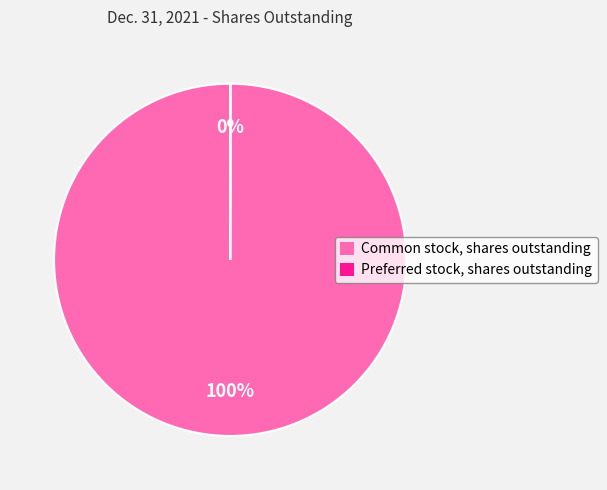

Which category accounts for the majority?

Common stock, shares outstanding